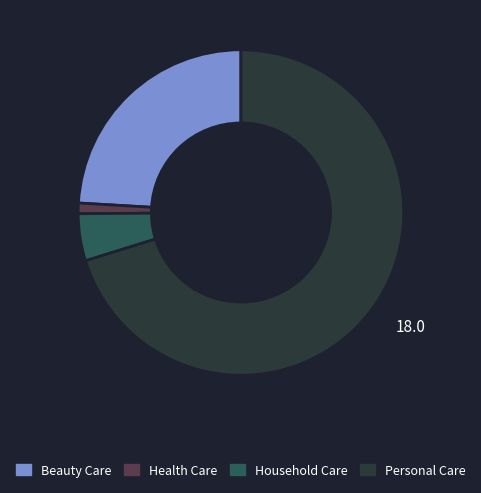

True or false: Beauty Care accounts for 33% of the total.

False